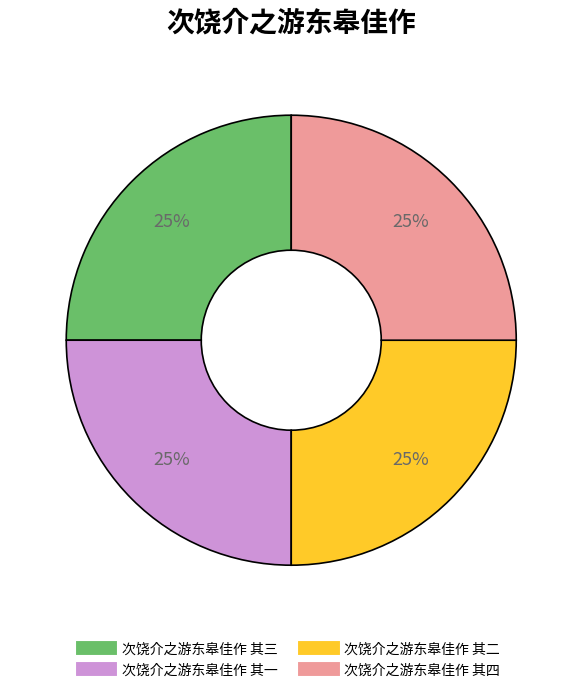

To the nearest percent, what is the combined percentage of 次饶介之游东皋佳作 其二 and 次饶介之游东皋佳作 其三?

50%